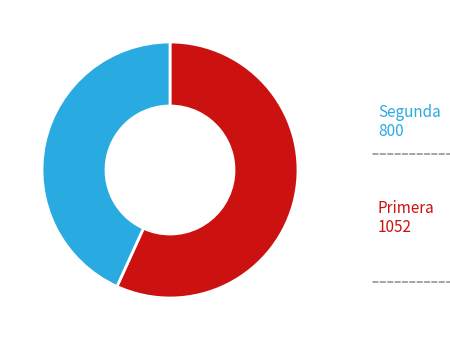

True or false: Segunda accounts for 31% of the total.

False